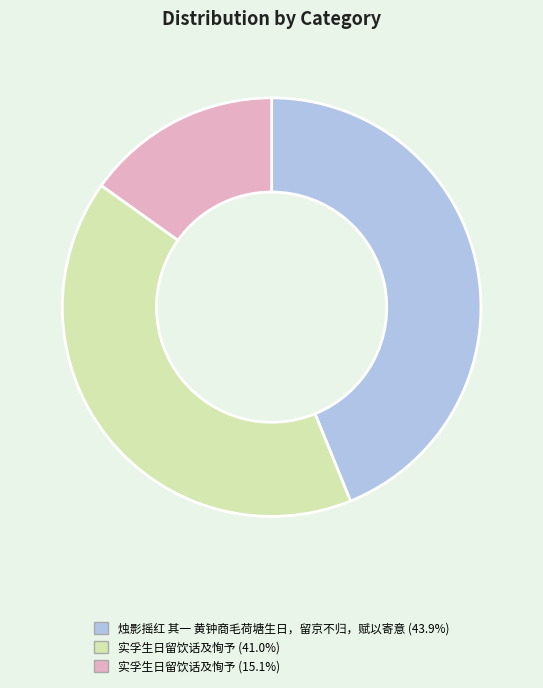

Is there any slice that represents more than half of the pie?

No